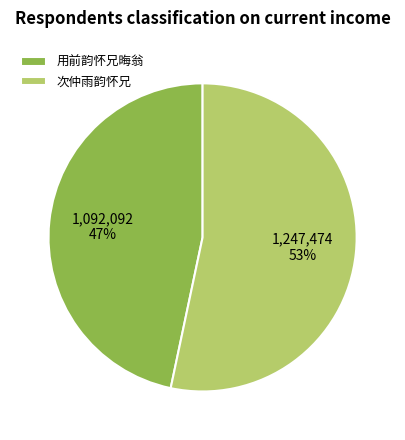

Is there any slice that represents more than half of the pie?

Yes